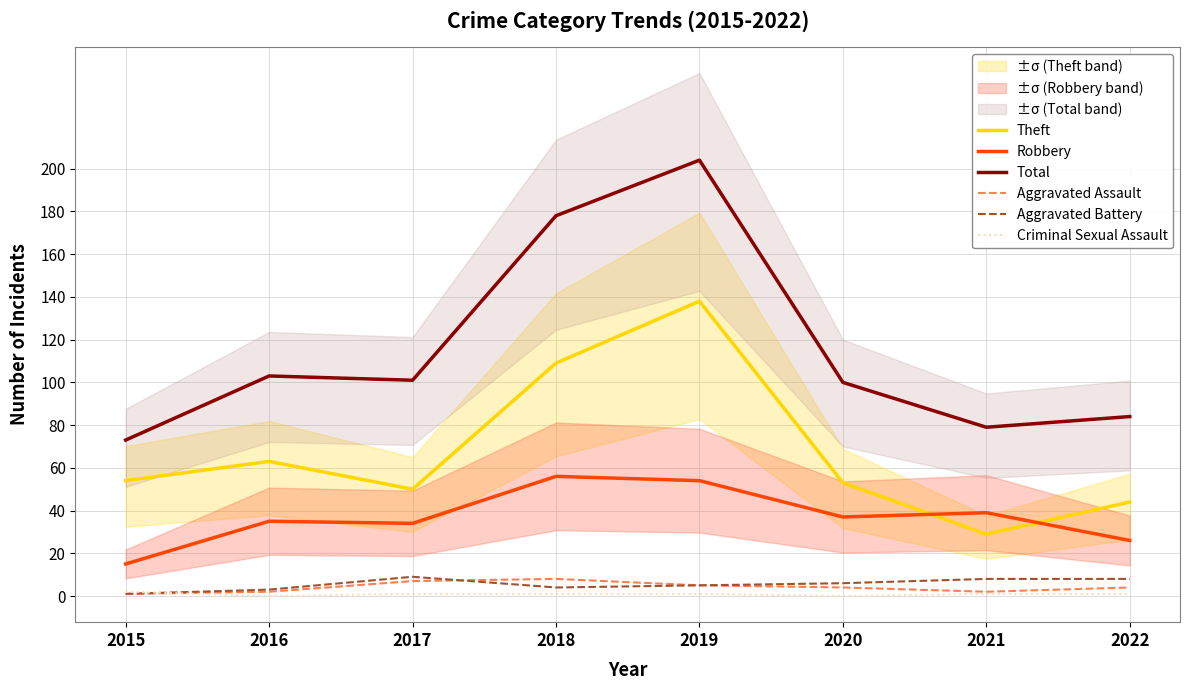

True or false: Total and Aggravated Battery cross at least once.

False